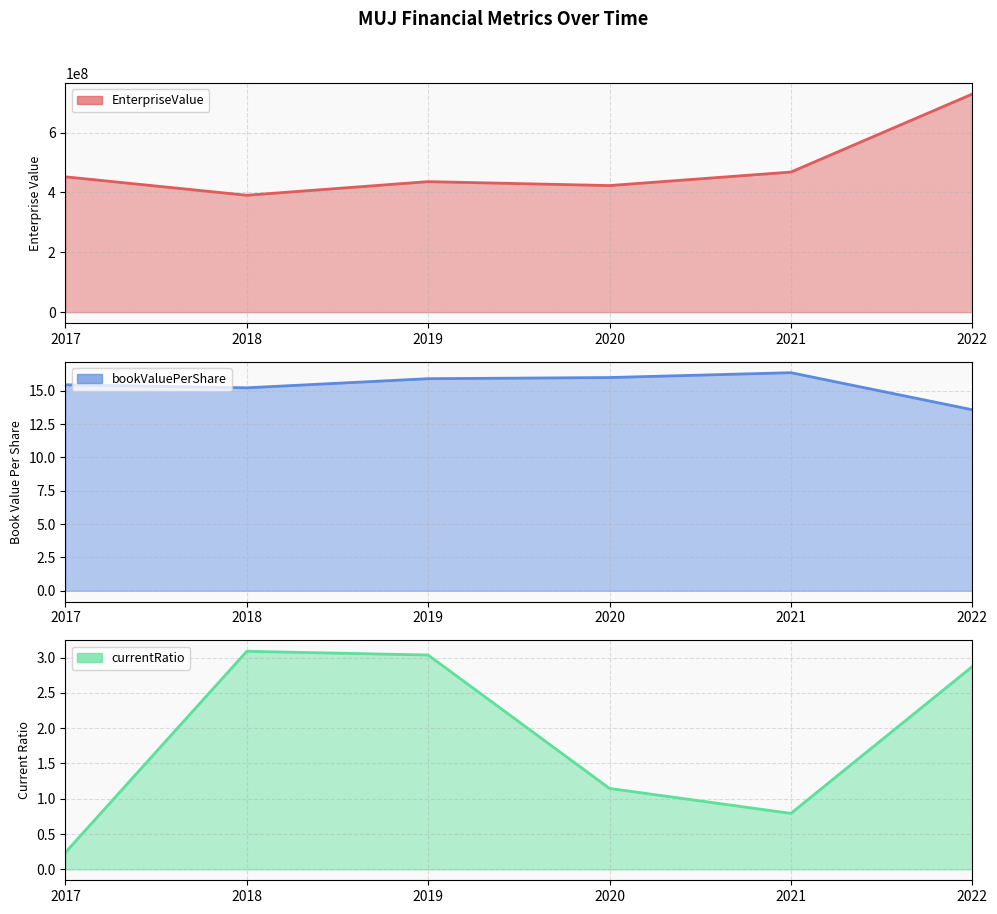

True or false: currentRatio has more than 0 interior local peaks.

True